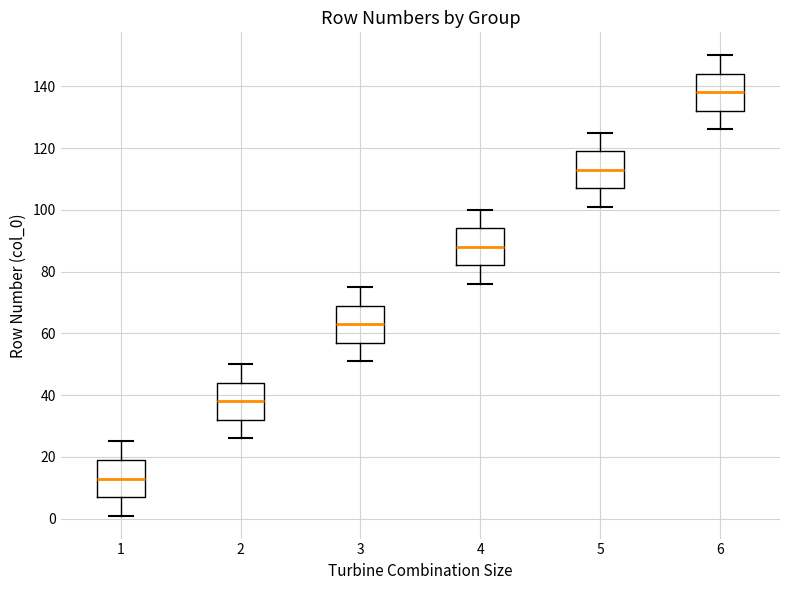

Reading left to right, read every box against the y-axis: the position of its median line, the range the box covers, and the ends of its whiskers. The values are not printed on the chart, so give them approximately, as read against the axis.

1: median 14, box 8 to 20, whiskers 2 to 26
2: median 38, box 32 to 44, whiskers 26 to 50
3: median 64, box 58 to 70, whiskers 52 to 76
4: median 88, box 82 to 94, whiskers 76 to 100
5: median 114, box 108 to 120, whiskers 102 to 126
6: median 138, box 132 to 144, whiskers 126 to 150